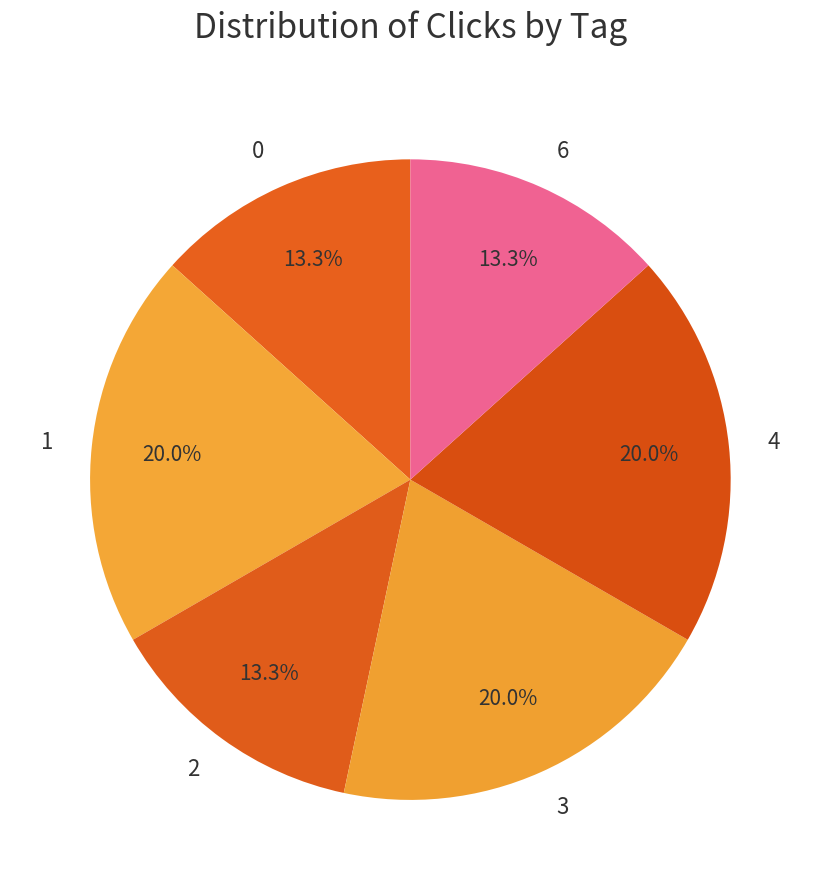

Is the sum of 4 and 1 greater than half?

No